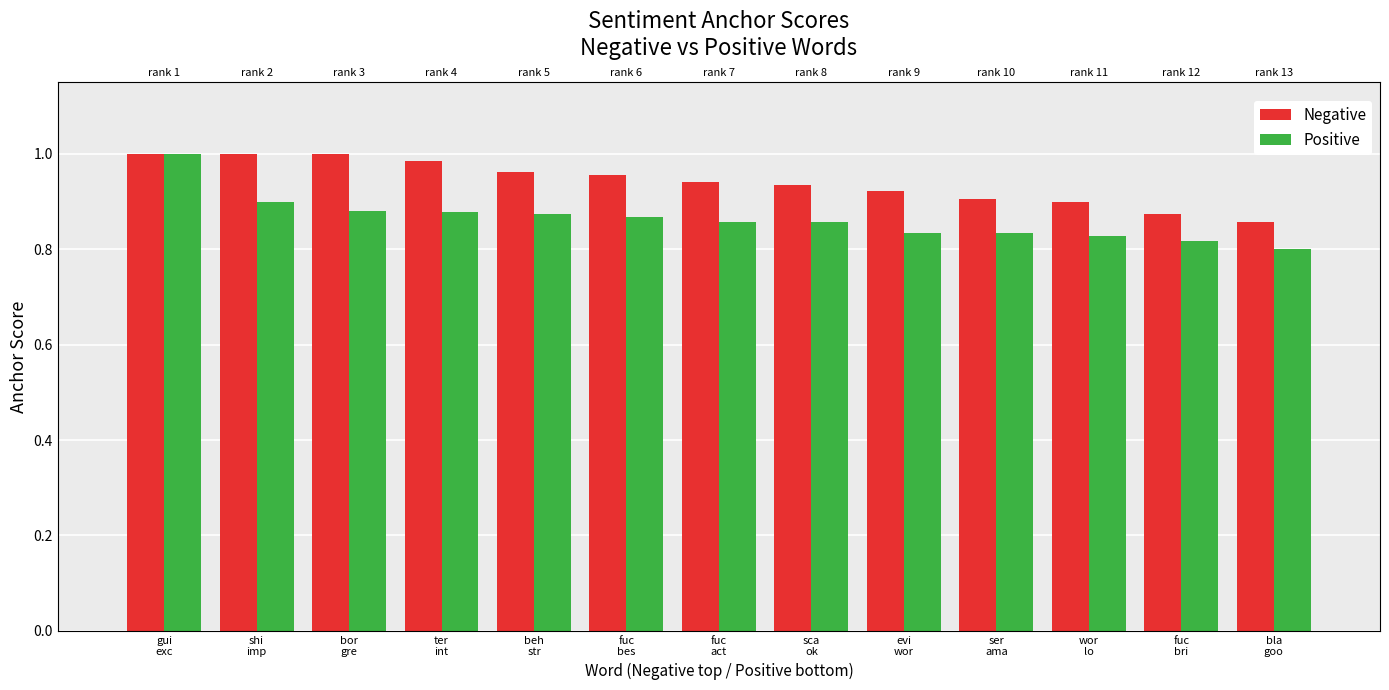

What is the sum of all Positive values?

11.2